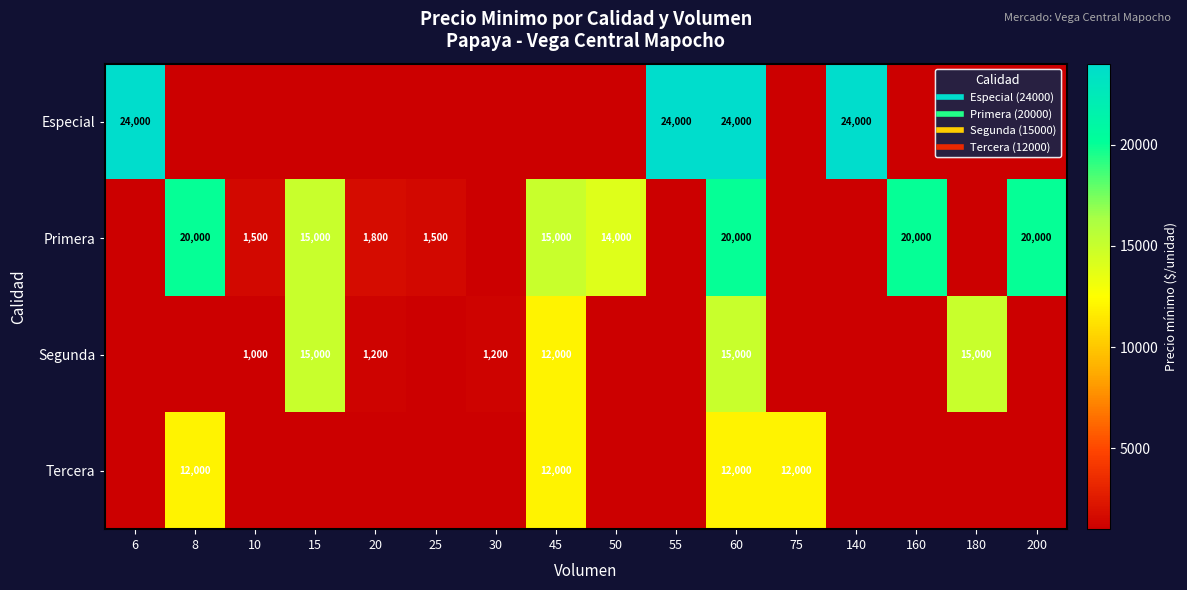

Is it true that Primera equals 1500 at 25?

True